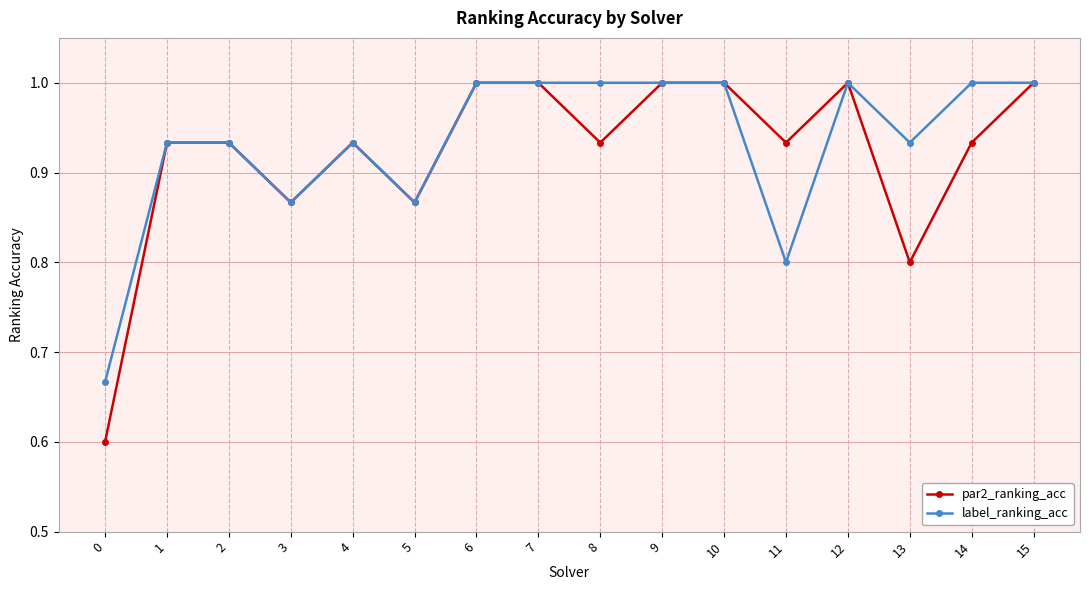

What is the sum of the label_ranking_acc values at 14 and 8?

2.0